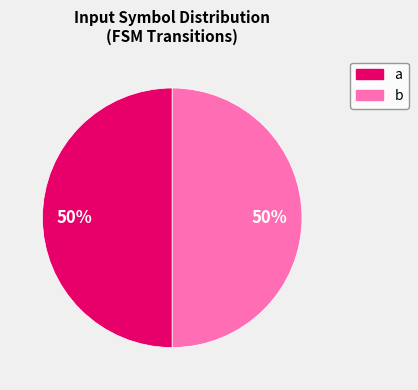

To the nearest percent, what is the average slice percentage?

50%